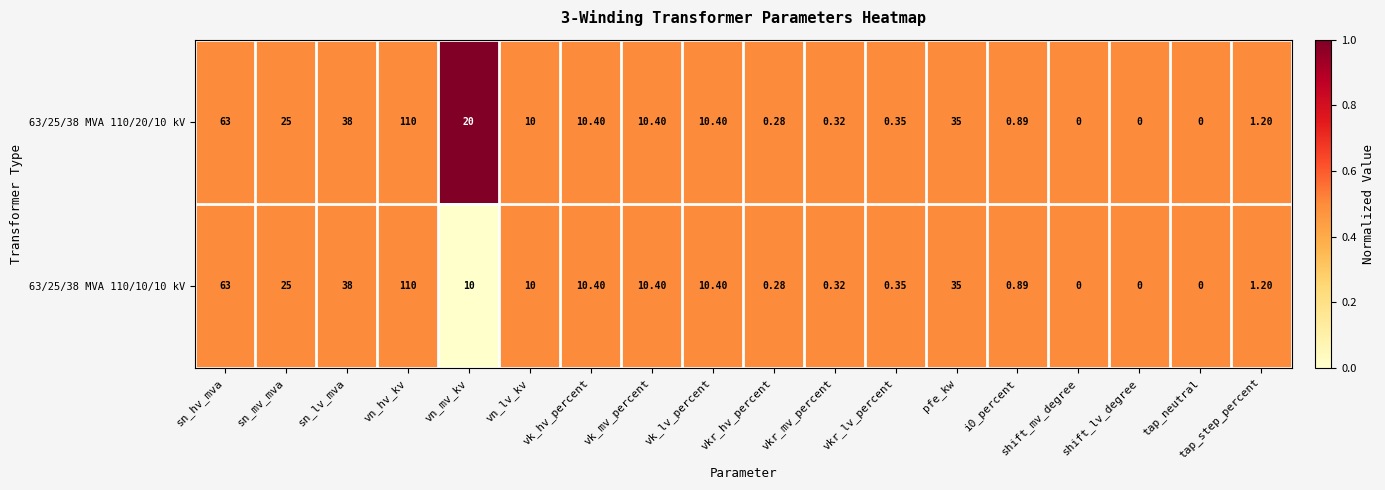

Is the value of 63/25/38 MVA 110/10/10 kV at pfe_kw greater than the value of 63/25/38 MVA 110/20/10 kV at vkr_mv_percent?

Yes